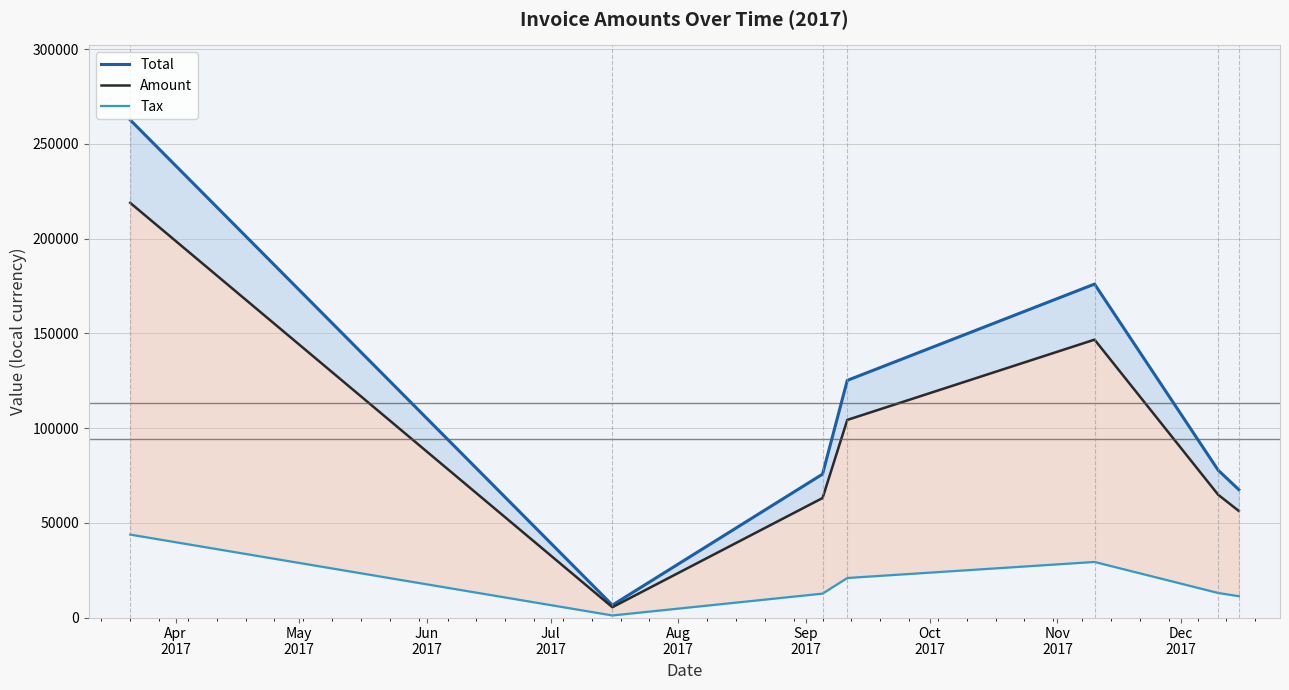

True or false: Tax has a value of 12962.8 at Sep
2017.

True